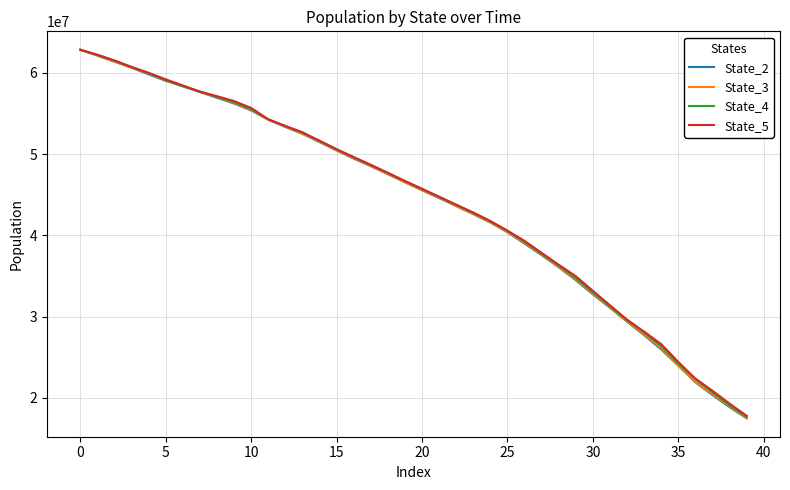

Which series has the largest range (max minus min)?

State_2